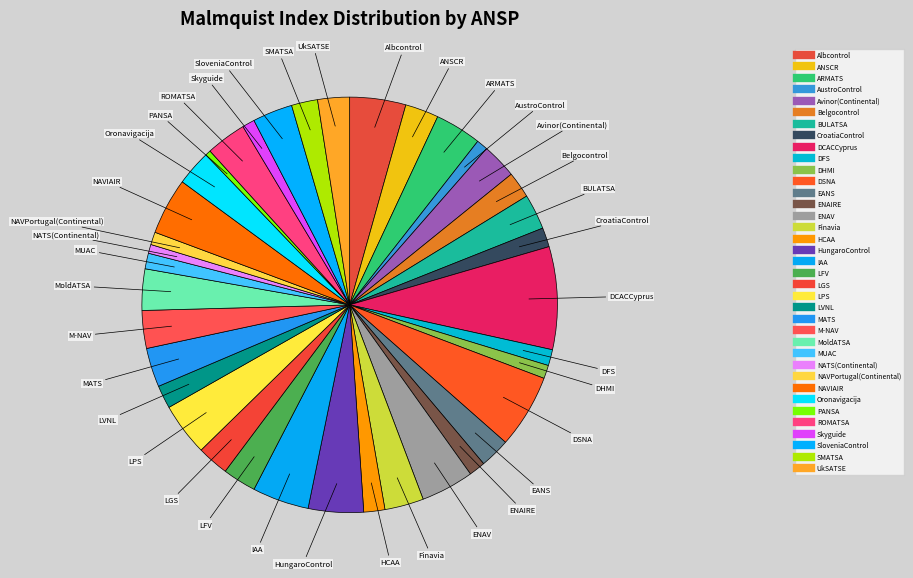

Between DFS and Belgocontrol, which is larger?

Belgocontrol